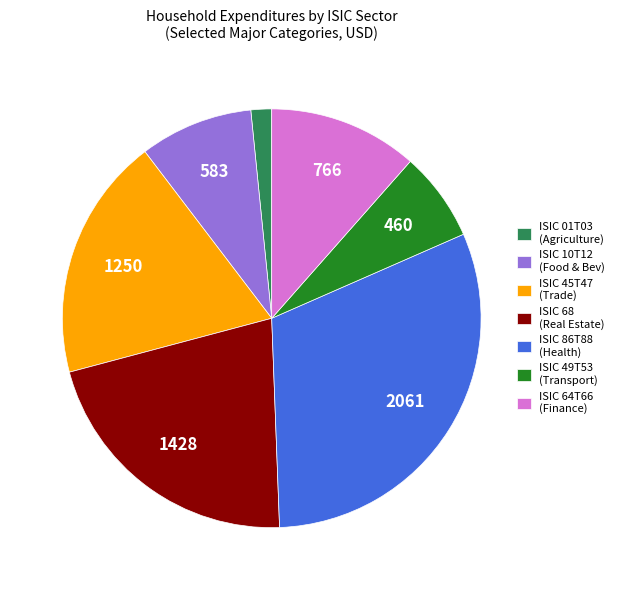

Is there any slice that represents more than half of the pie?

No